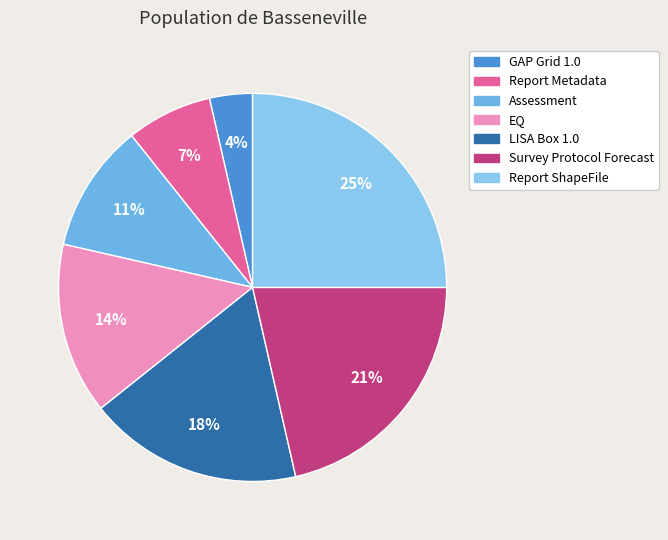

Rank the categories by value from highest to lowest.

Report ShapeFile, Survey Protocol Forecast, LISA Box 1.0, EQ, Assessment, Report Metadata, GAP Grid 1.0